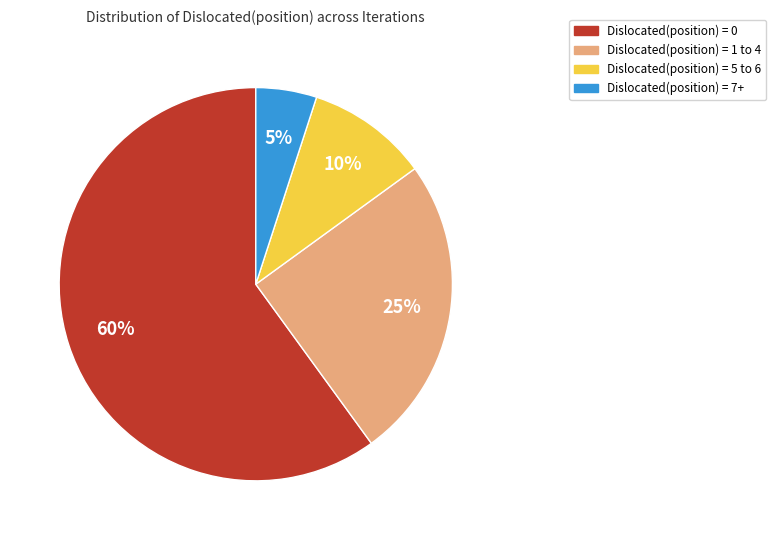

Is there any slice that represents more than half of the pie?

Yes